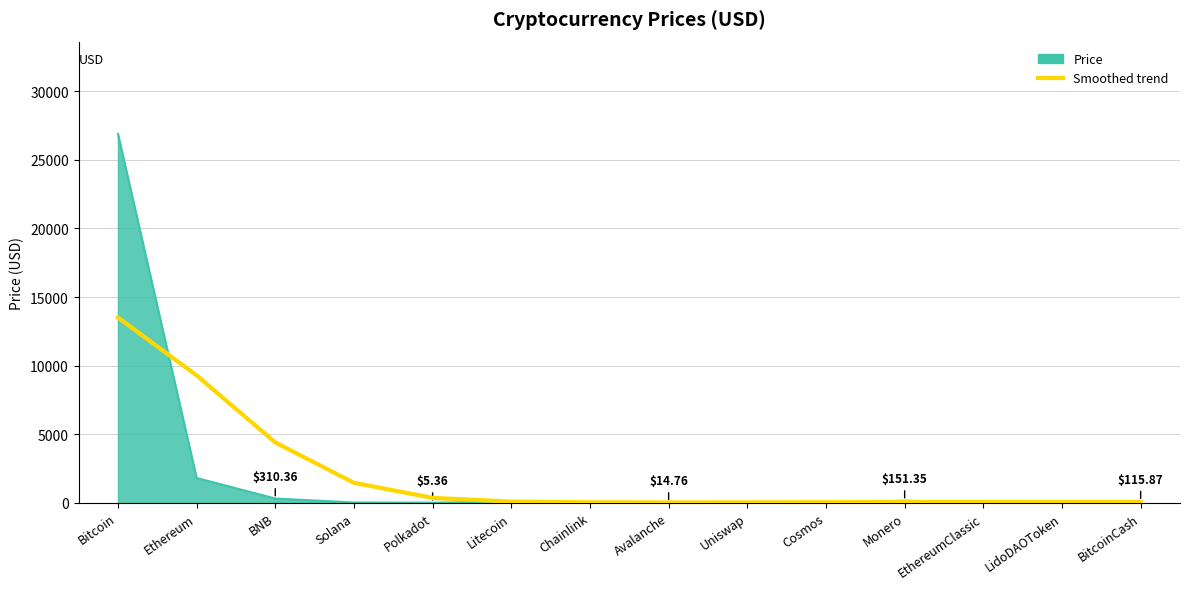

At which category is the sum across all series the highest?

Bitcoin